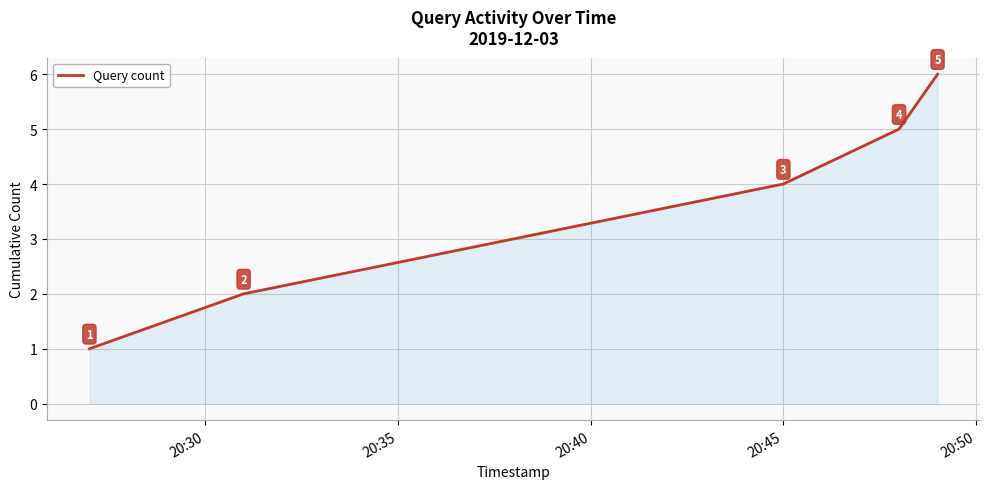

How many lines are shown in the chart?

1